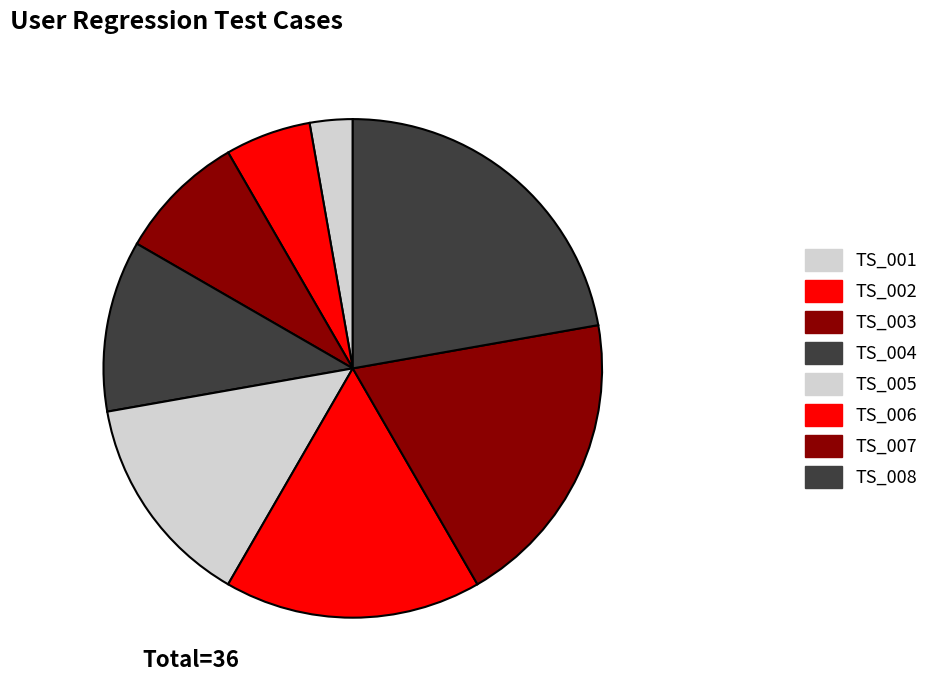

To the nearest percent, what is the difference between the largest and smallest slice percentages?

19%